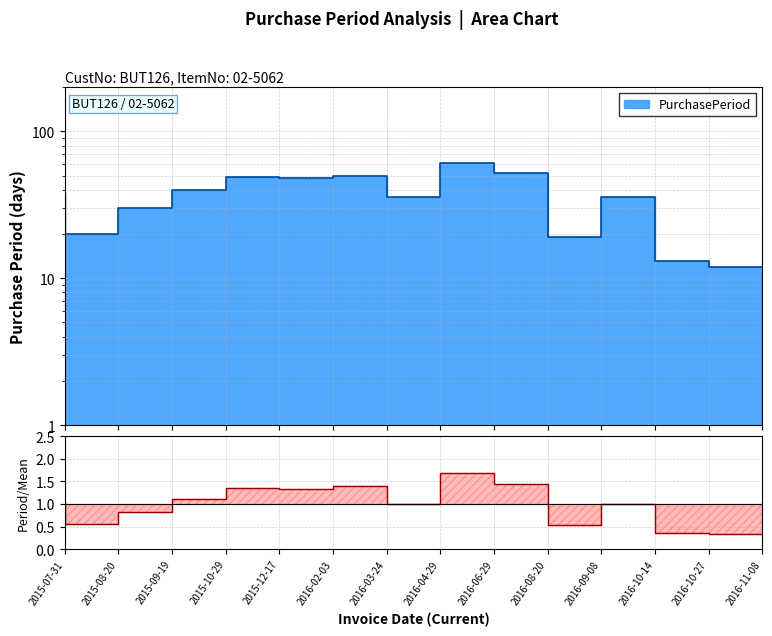

How many data points are less than 38?

7